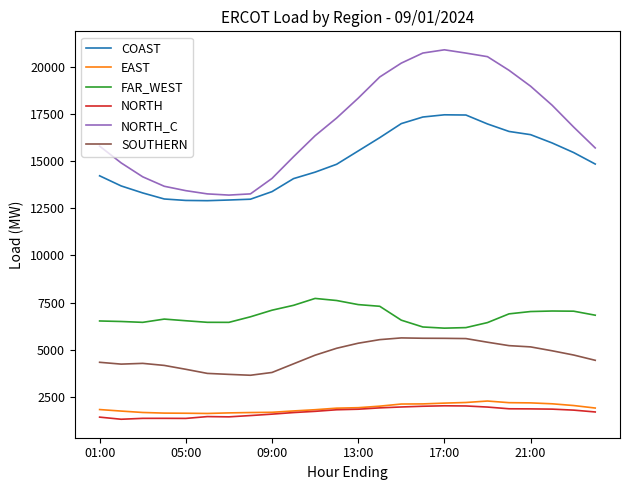

Which series has the largest total across all categories?

NORTH_C